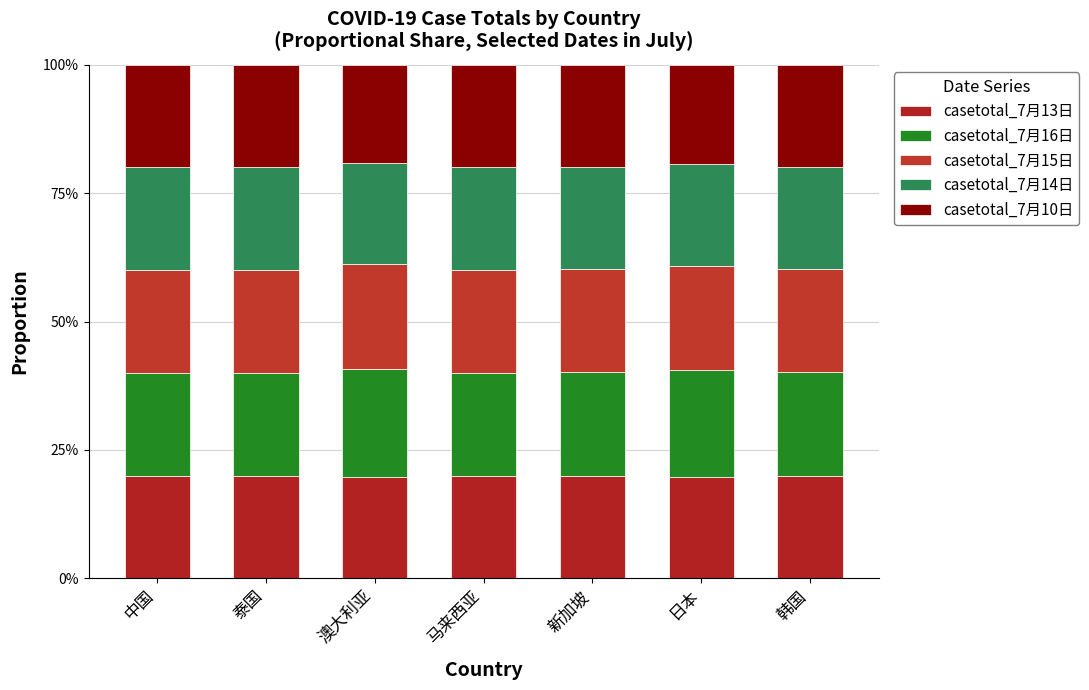

Does the chart contain any negative values?

No